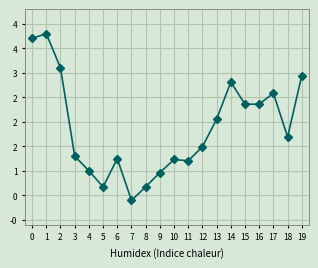

What is the minimum value shown in the chart?

0.4